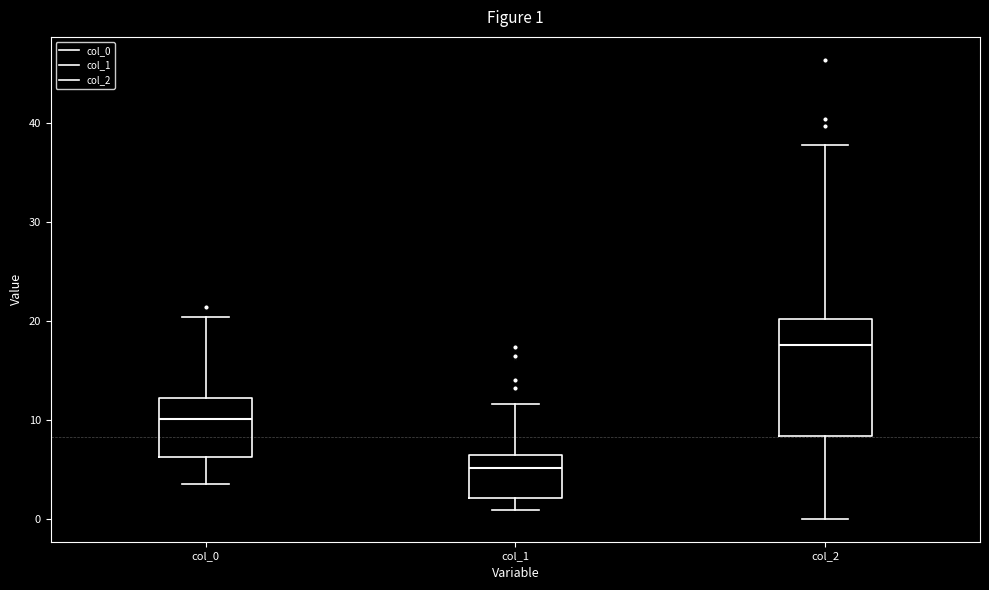

Comparing the boxes themselves (not the whiskers), which one is the tallest?

col_2